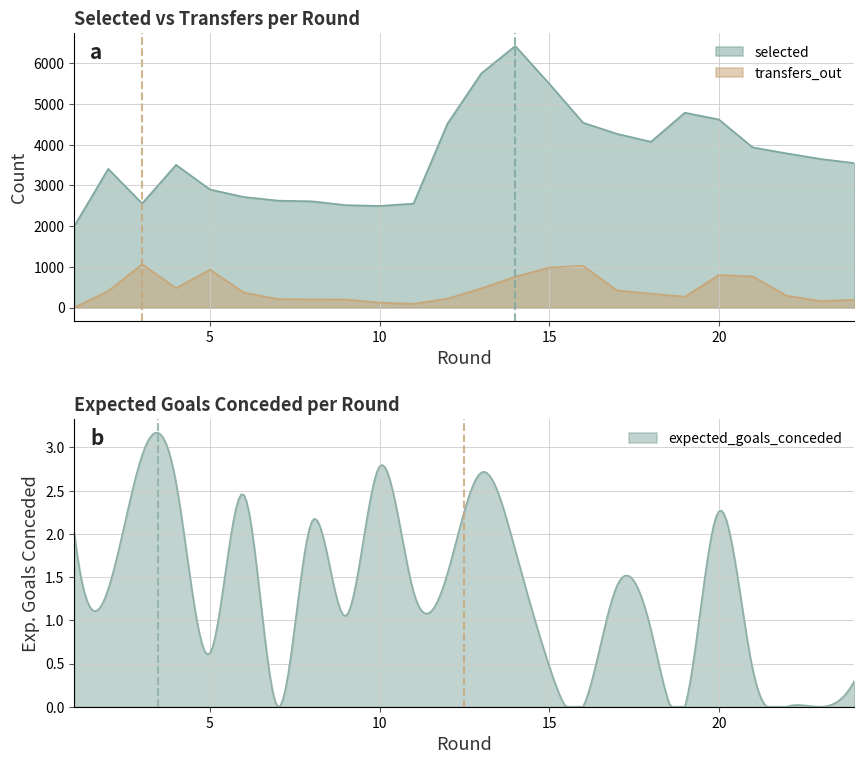

What is the approximate value of transfers_out at 16?

1026